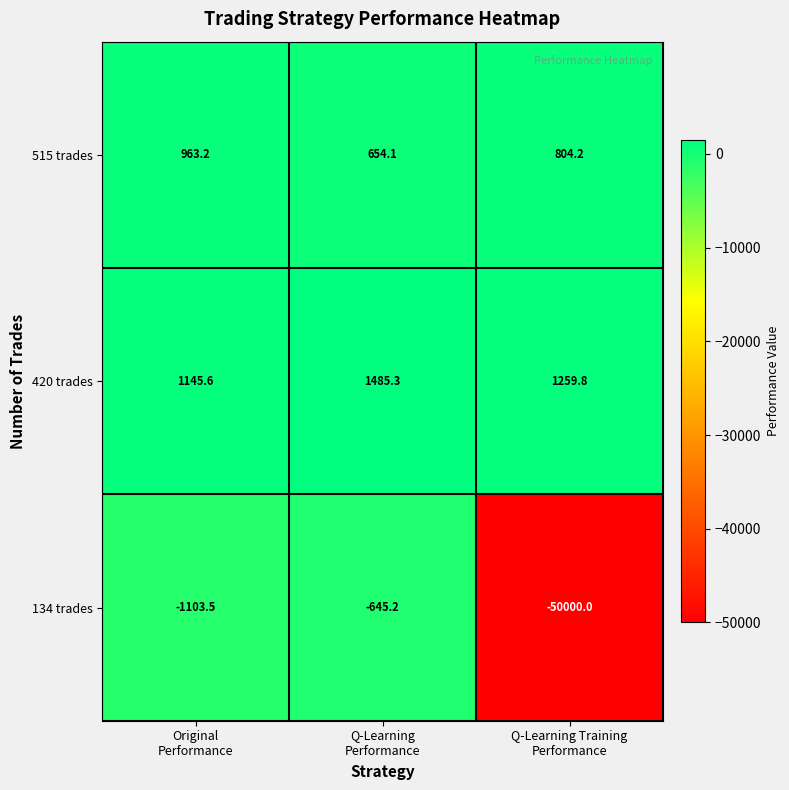

What is the greatest value displayed?

1485.3